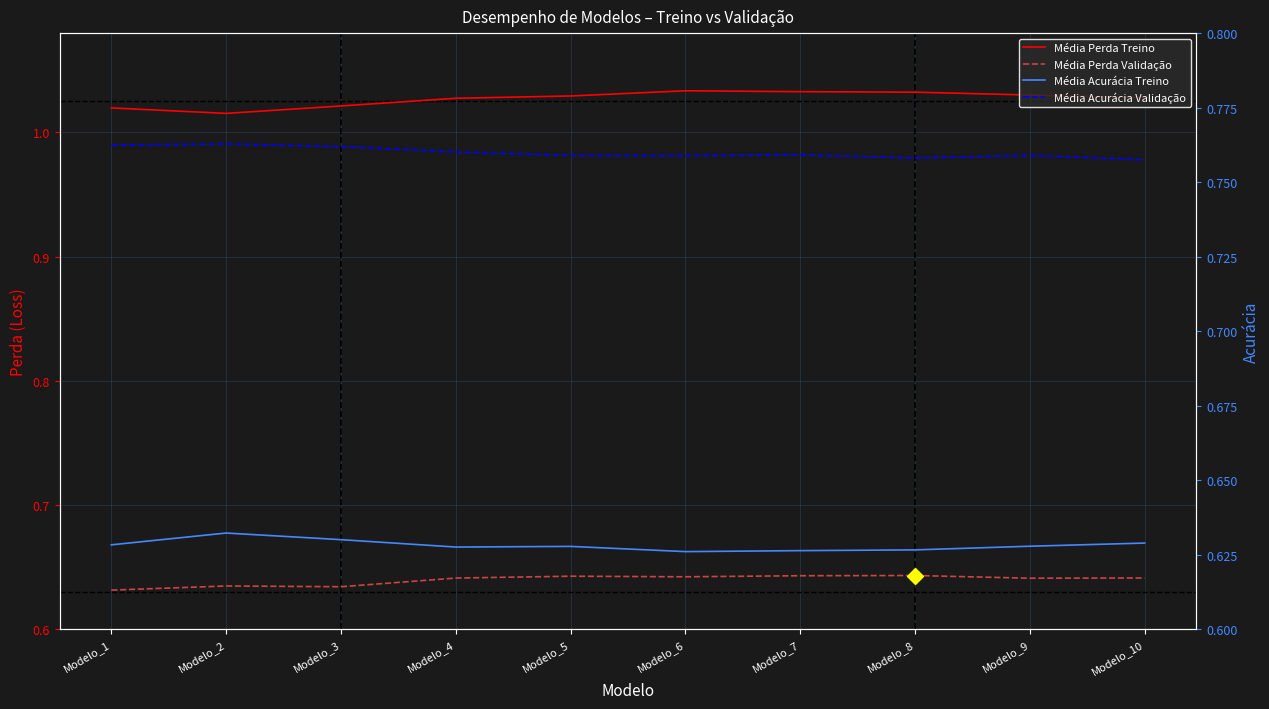

At which category is the sum across all series the highest?

Modelo_7